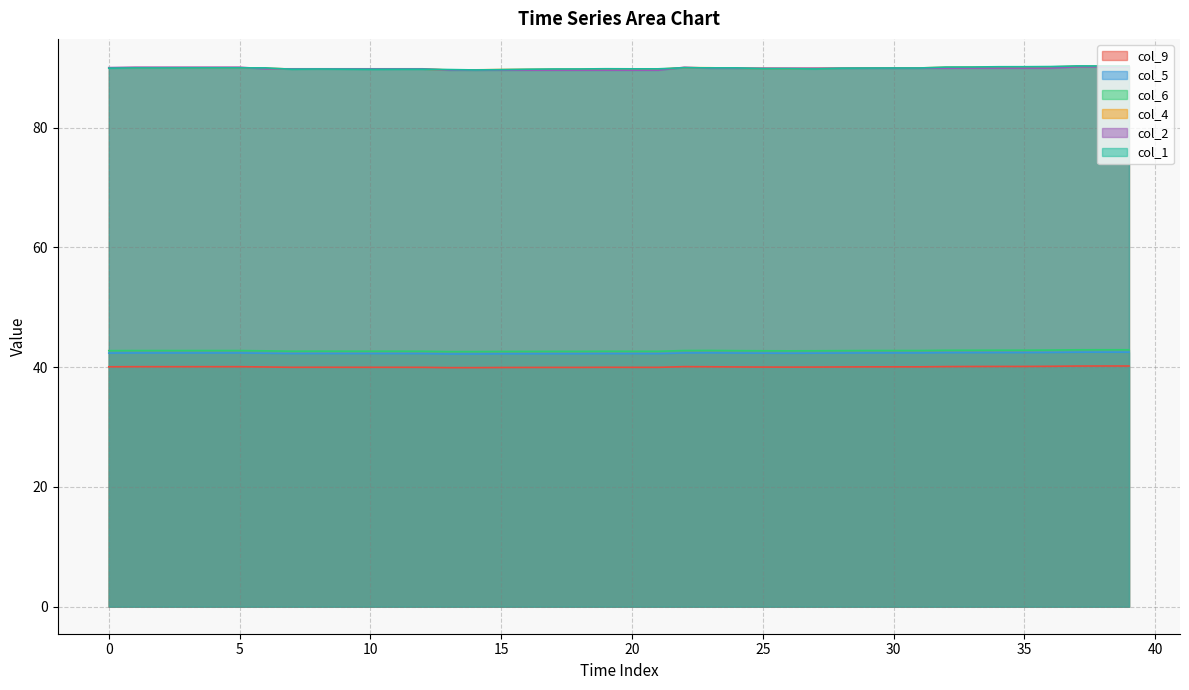

List the labels in order of col_6 value, smallest first.

13, 14, 15, 16, 17, 18, 20, 21, 19, 12, 7, 10, 11, 9, 8, 6, 26, 27, 25, 0, 28, 24, 2, 1, 3, 5, 4, 29, 22, 30, 31, 23, 32, 33, 34, 35, 36, 37, 39, 38